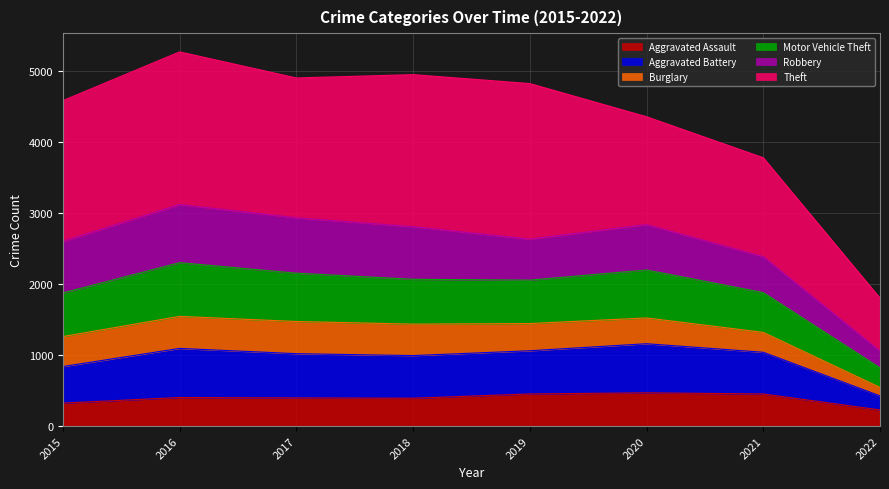

Is the value of Aggravated Assault at 2015 greater than the value of Aggravated Battery at 2017?

No